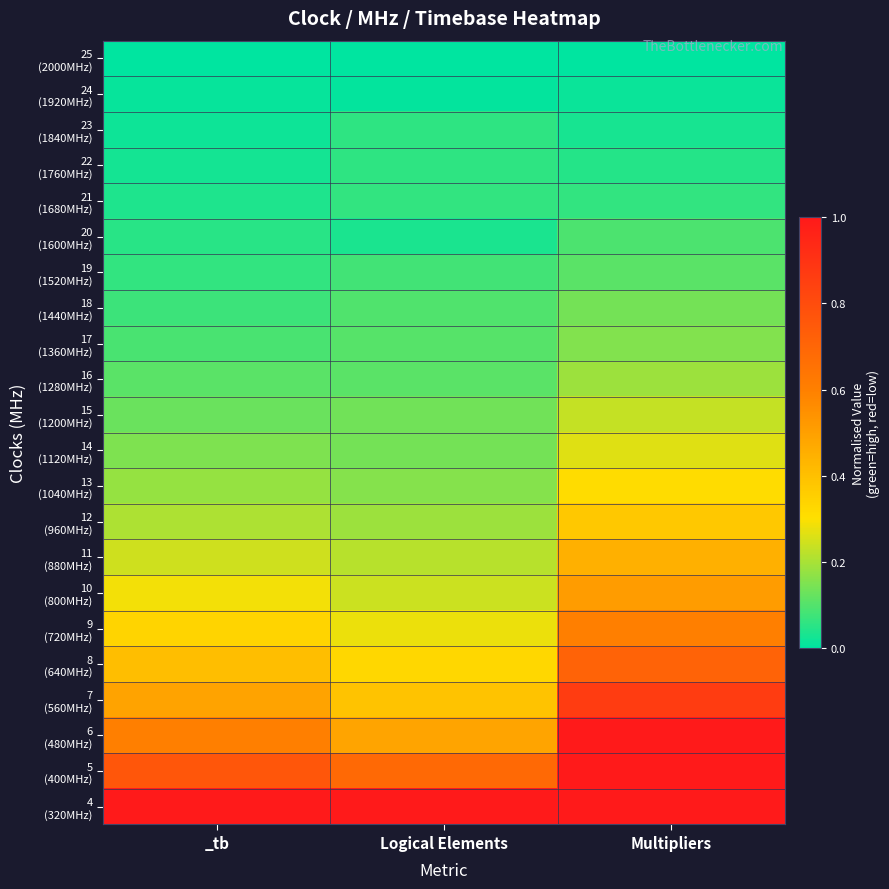

At Multipliers, list the series in order from smallest to largest.

25 (2000MHz), 24 (1920MHz), 23 (1840MHz), 22 (1760MHz), 21 (1680MHz), 20 (1600MHz), 19 (1520MHz), 18 (1440MHz), 17 (1360MHz), 16 (1280MHz), 15 (1200MHz), 14 (1120MHz), 13 (1040MHz), 12 (960MHz), 11 (880MHz), 10 (800MHz), 9 (720MHz), 8 (640MHz), 7 (560MHz), 4 (320MHz), 5 (400MHz), 6 (480MHz)